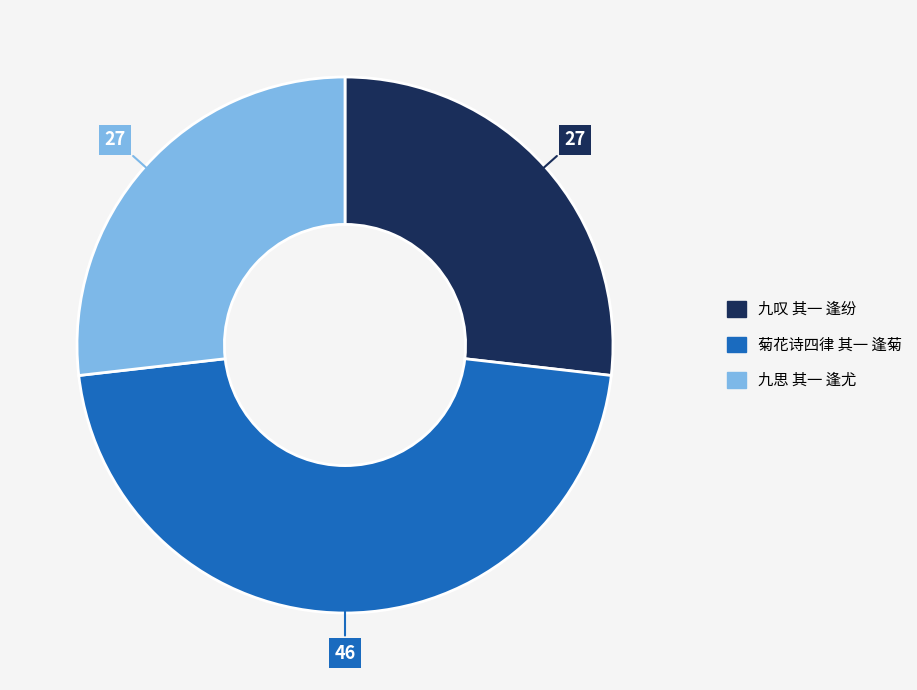

The 九思 其一 逢尤 slice represents 12% of the pie. True or false?

False